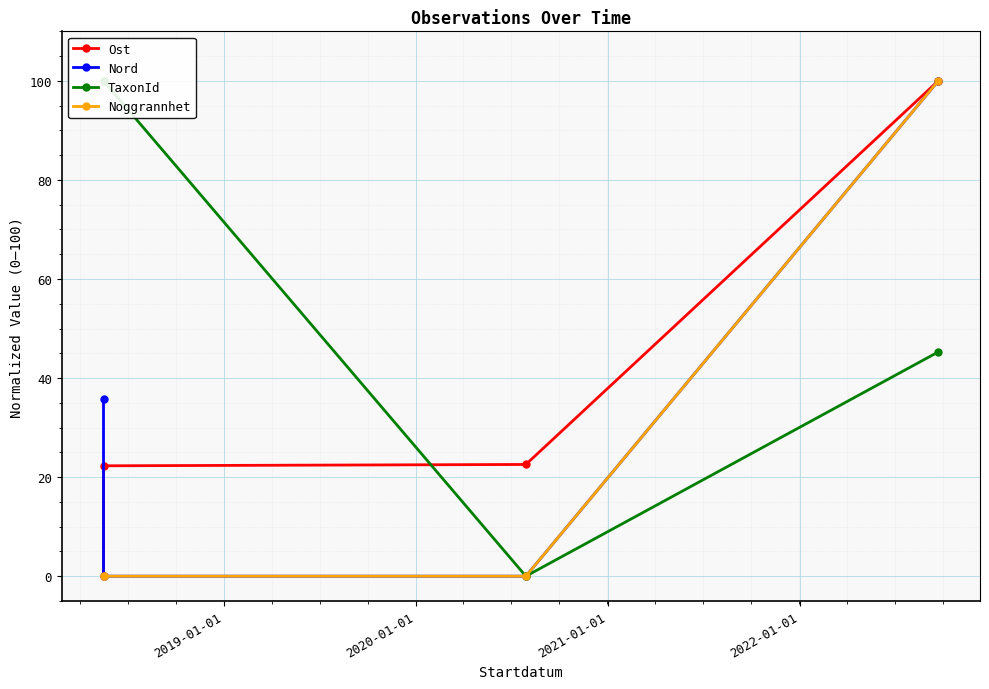

True or false: TaxonId and Noggrannhet cross at least once.

False